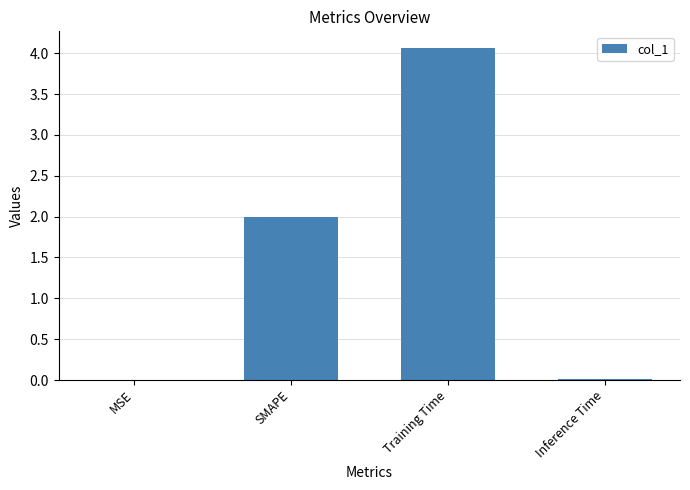

Which has a higher value, Inference Time or SMAPE?

SMAPE